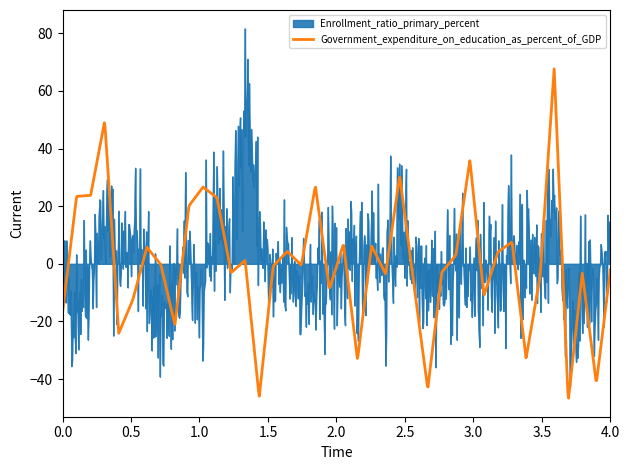

Does the chart display data point markers on the line(s)?

No